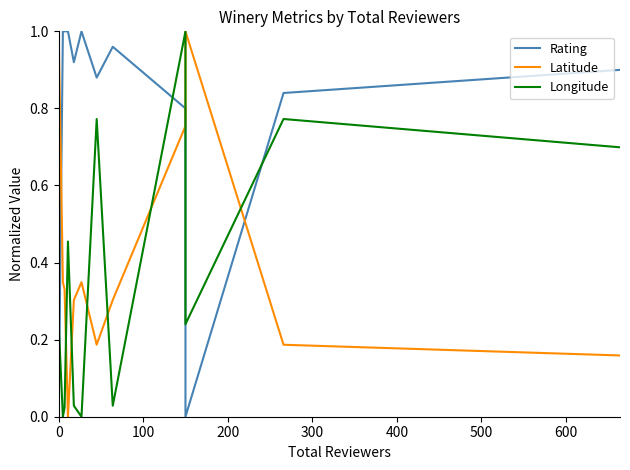

How many categories are shown in the chart?

12